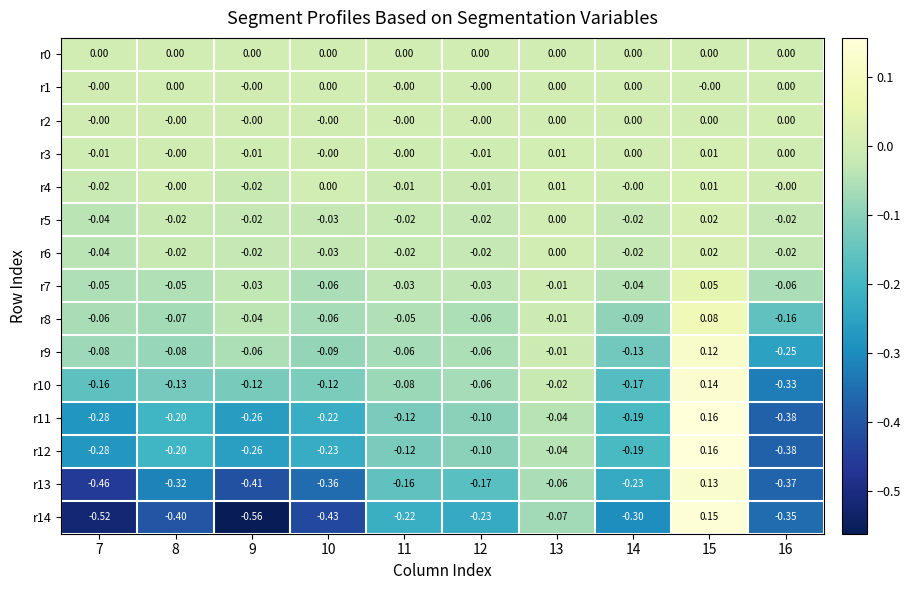

How many categories are shown in the chart?

10